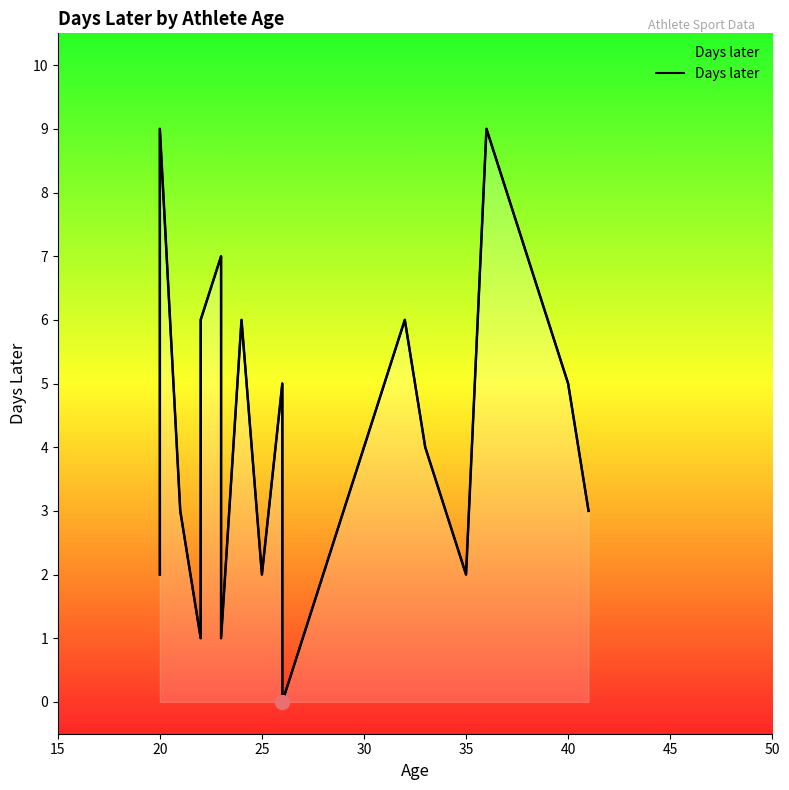

At which category does the chart reach its peak across all series?

20